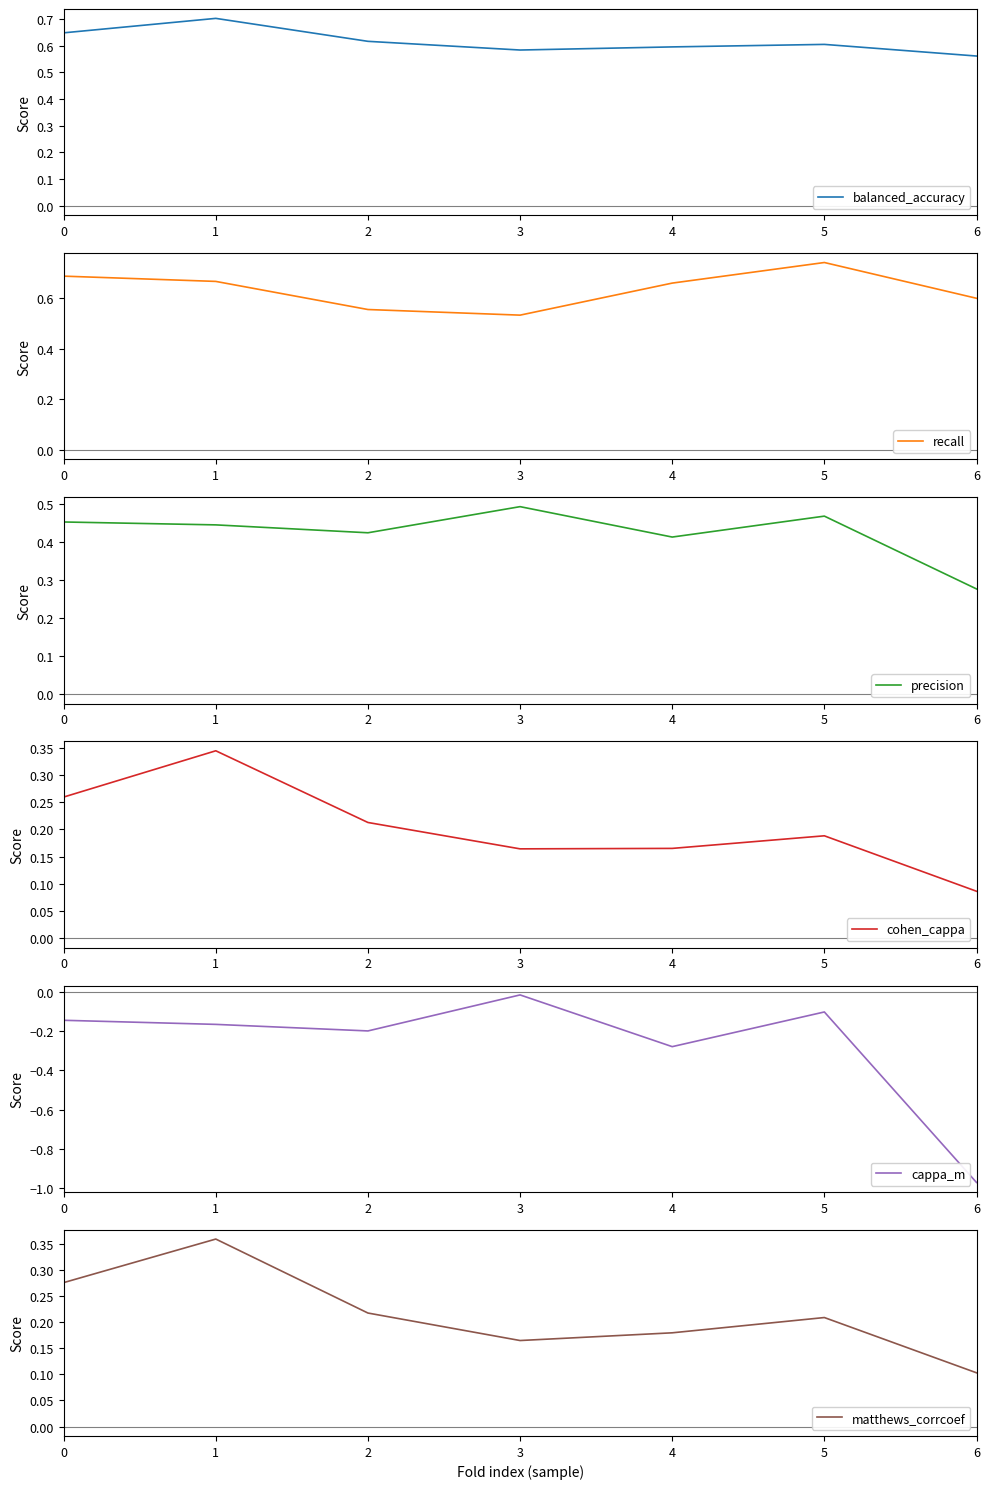

True or false: matthews_corrcoef has more than 2 interior local peaks.

False